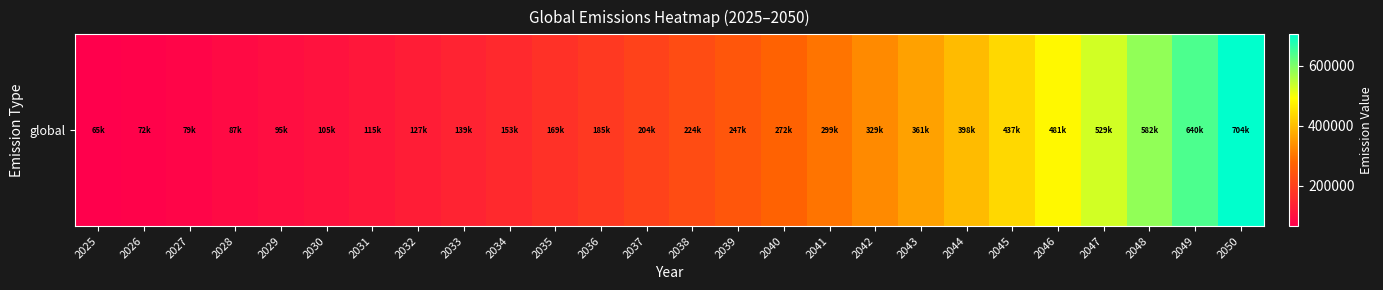

What is the average value?

272954.4